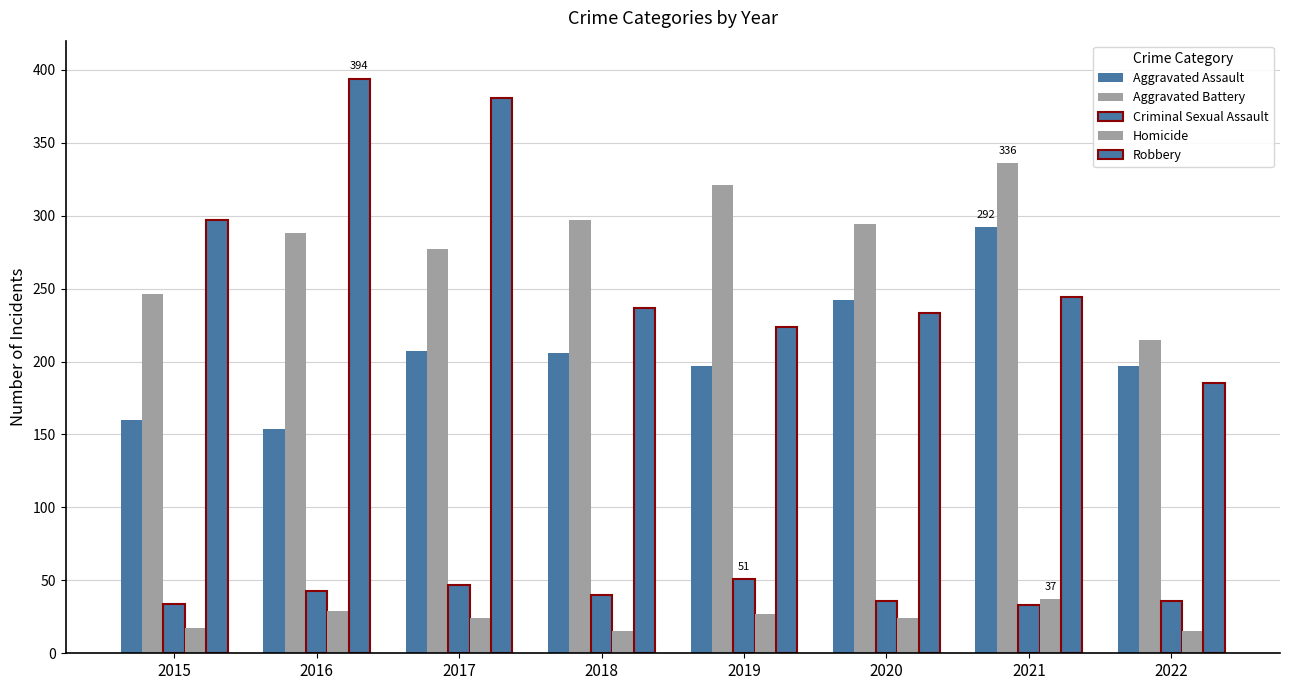

The Homicide series shows 37 at 2021. True or false?

True